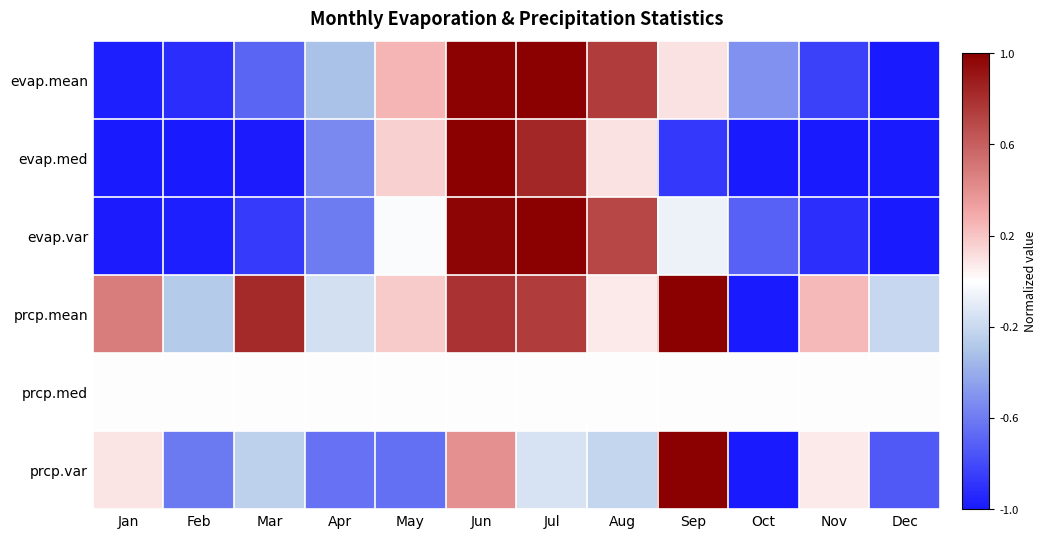

Which series has the largest total across all categories?

prcp.mean